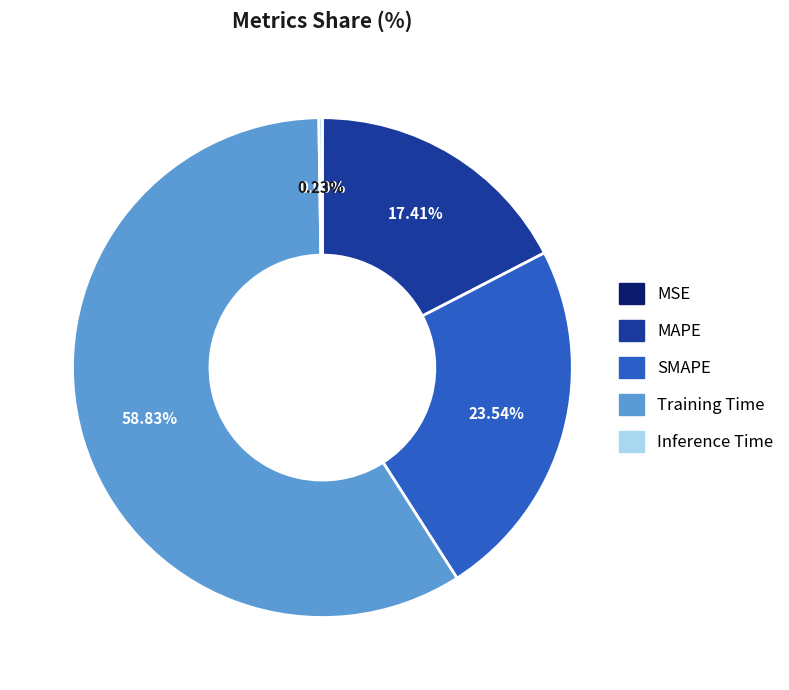

Is the sum of SMAPE and MAPE greater than half?

No